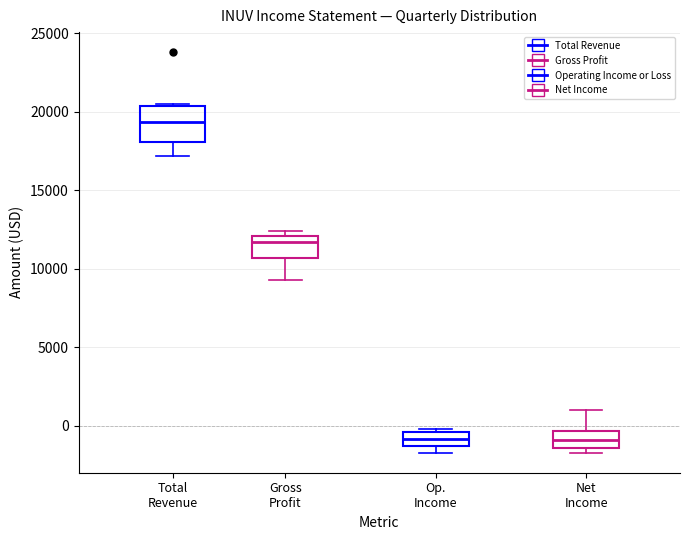

Where is the lower edge of the box for Net Income on the y-axis? The values are not printed on the chart, so give them approximately, as read against the axis.

-1500